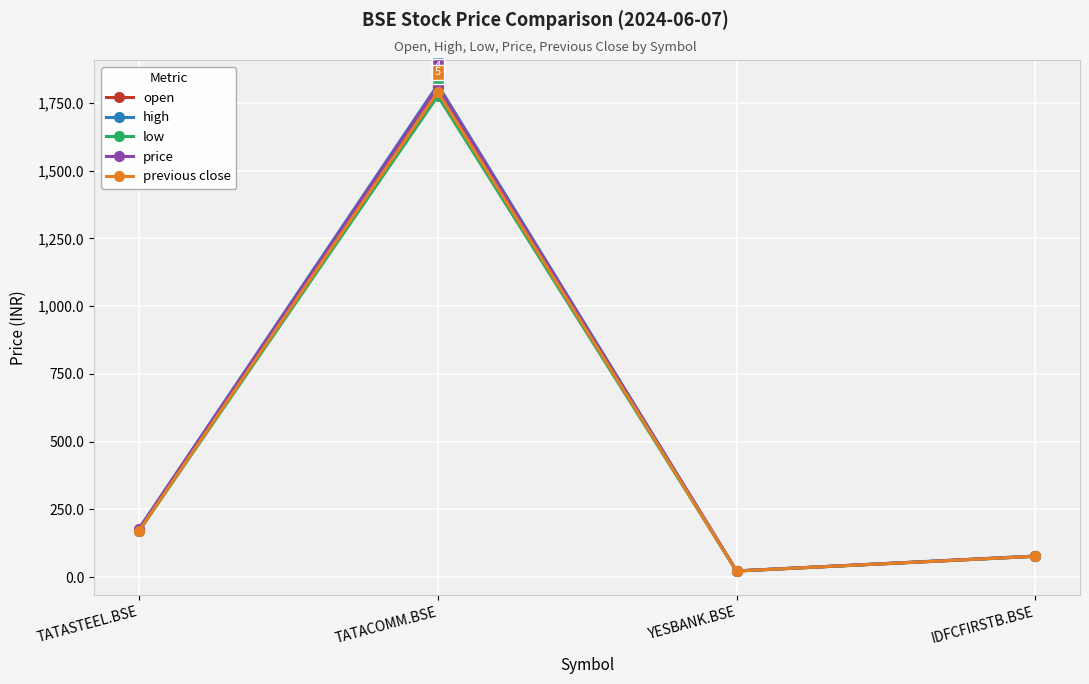

How many data points in price are less than 178?

2